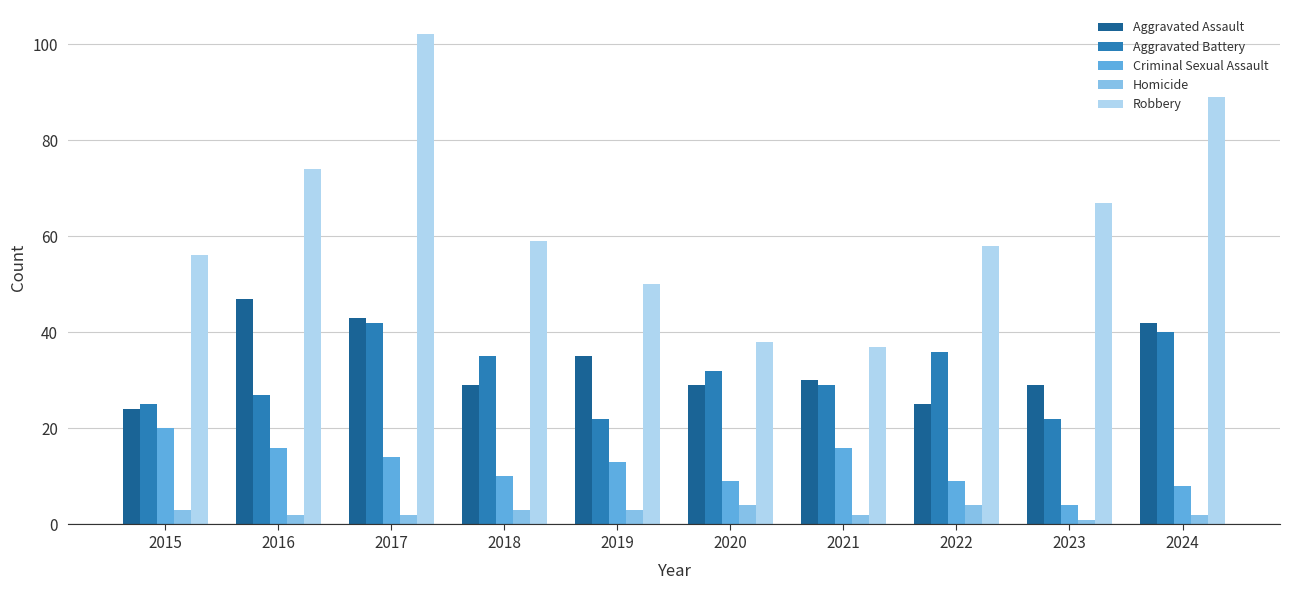

What is the sum of all Homicide values?

26